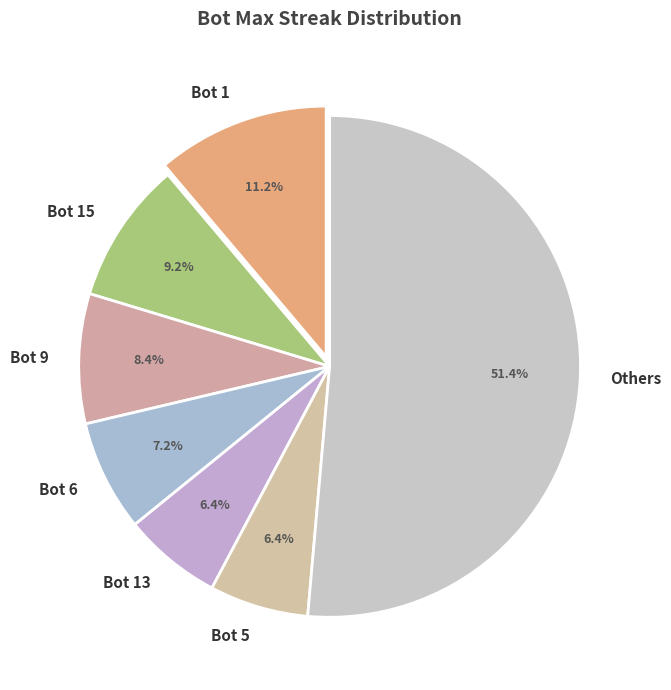

Does any single category account for the majority?

Yes